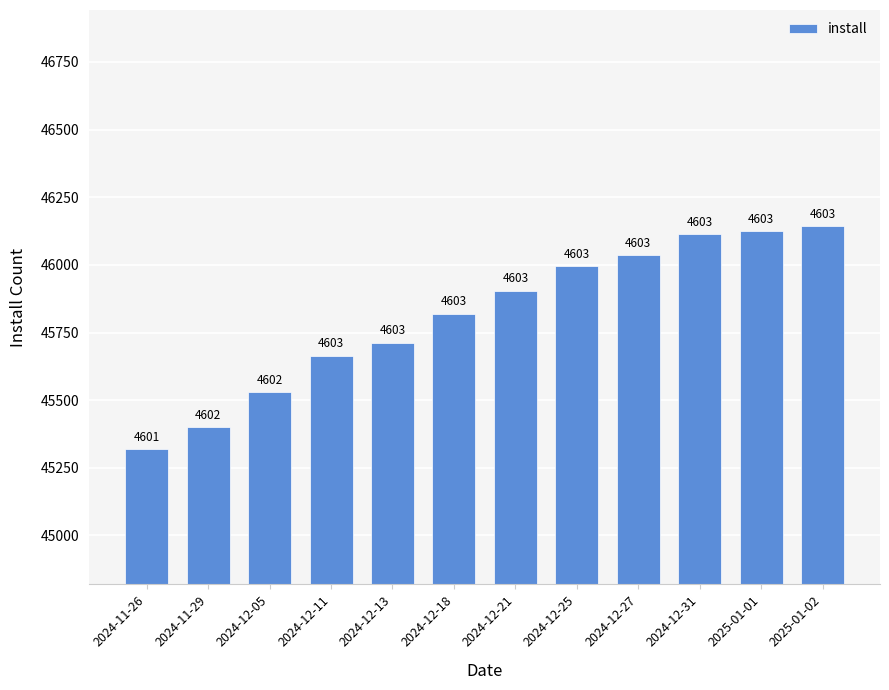

What is the change in value from 2024-11-26 to 2024-12-25?

+676